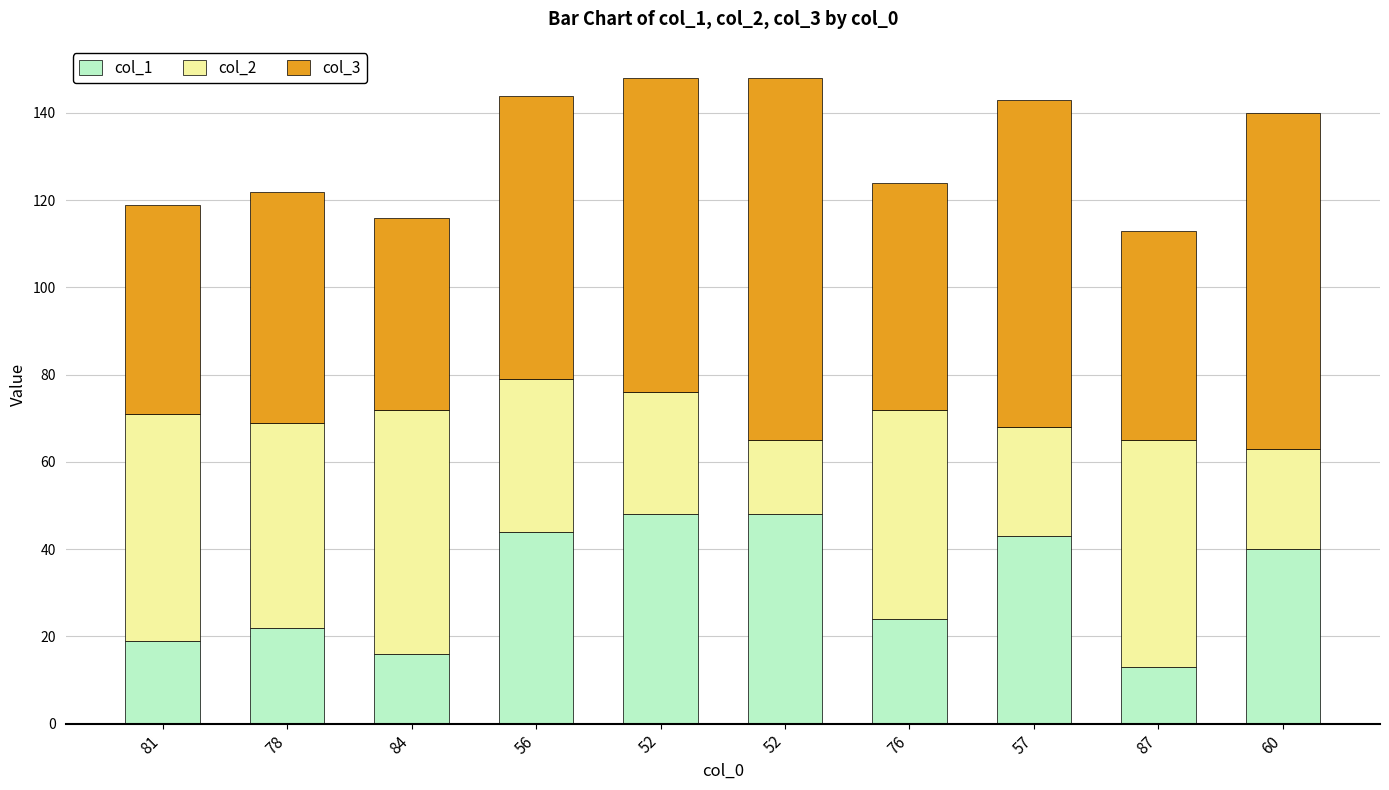

What is the difference between the maximum and second lowest values in the col_3 series?

35